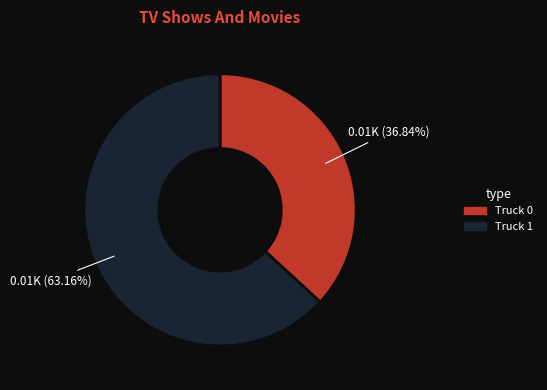

Which slice is the largest?

Truck 1